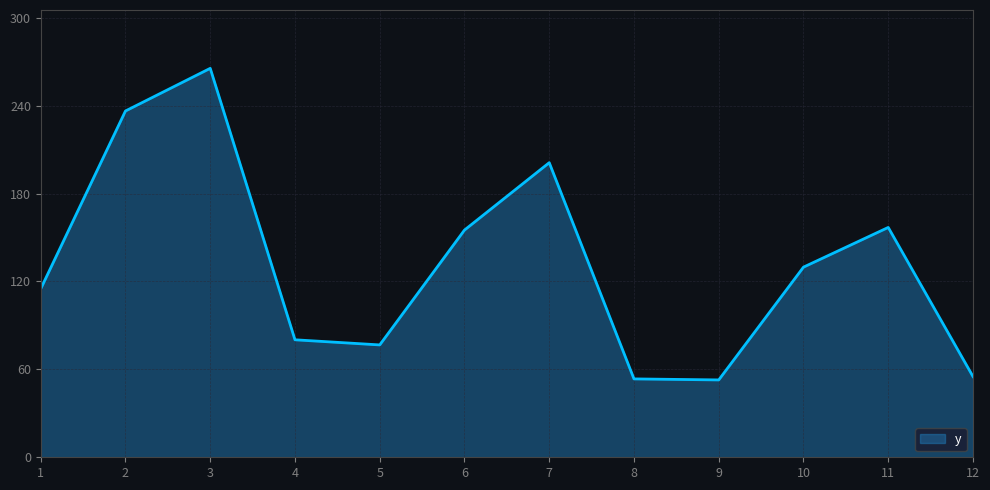

Is it true that the value at 3 is 265.5?

True